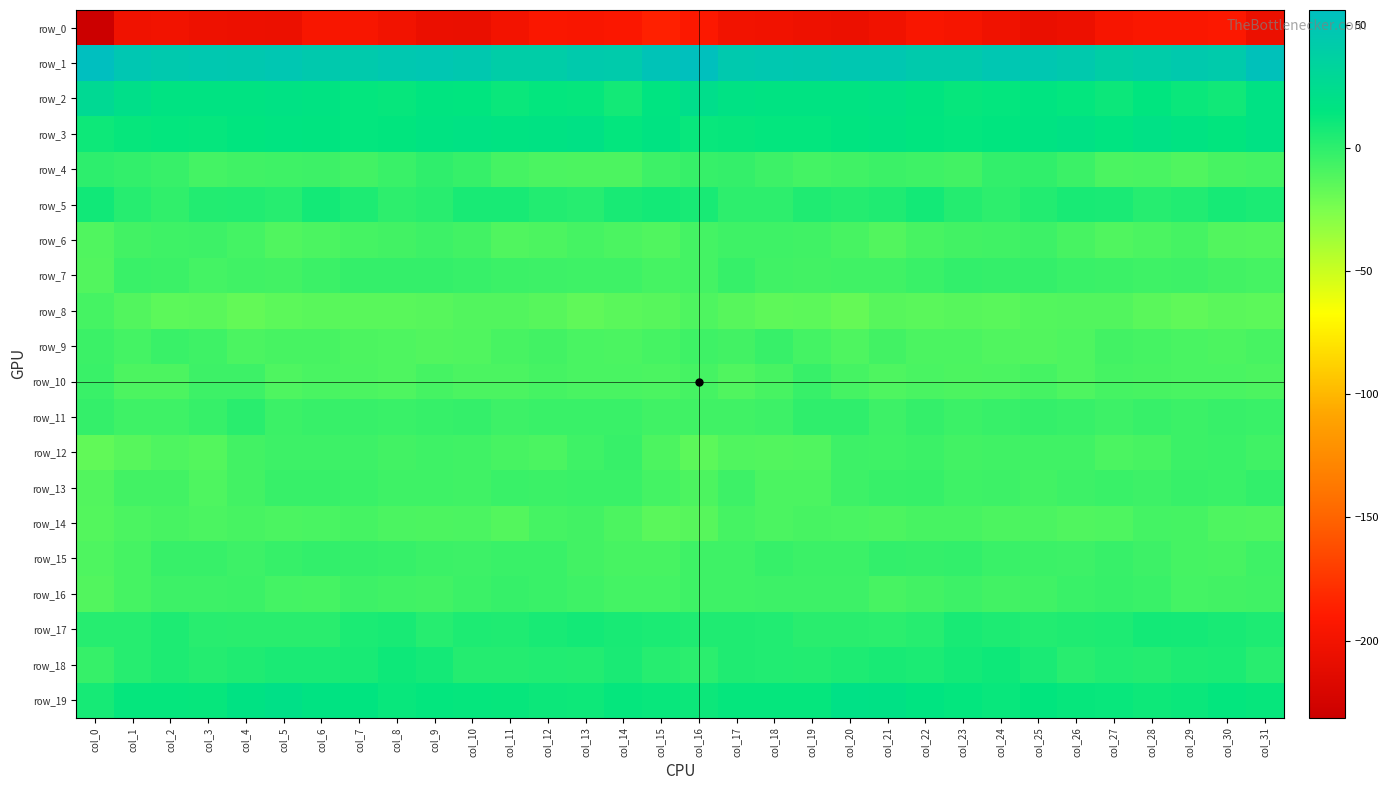

List the series in order of their peak value, highest first.

row_1, row_2, row_19, row_3, row_18, row_5, row_17, row_11, row_4, row_13, row_15, row_7, row_16, row_12, row_10, row_9, row_6, row_14, row_8, row_0